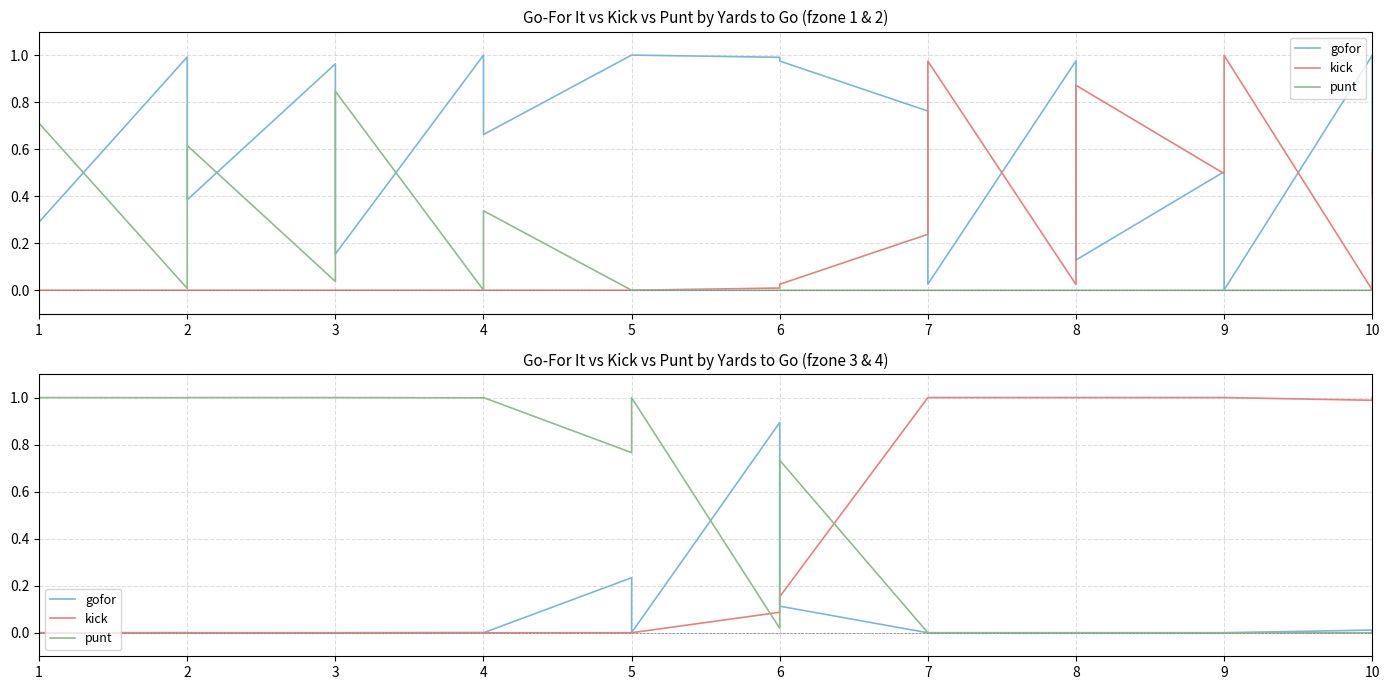

What is the maximum value shown in the chart?

1.0